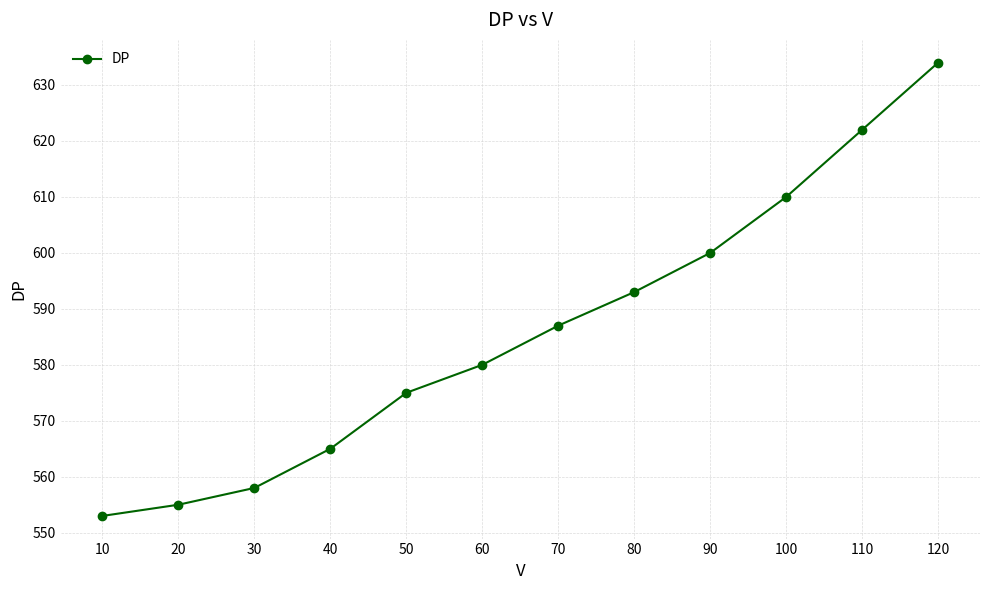

Is it true that the value at 50 is 940?

False